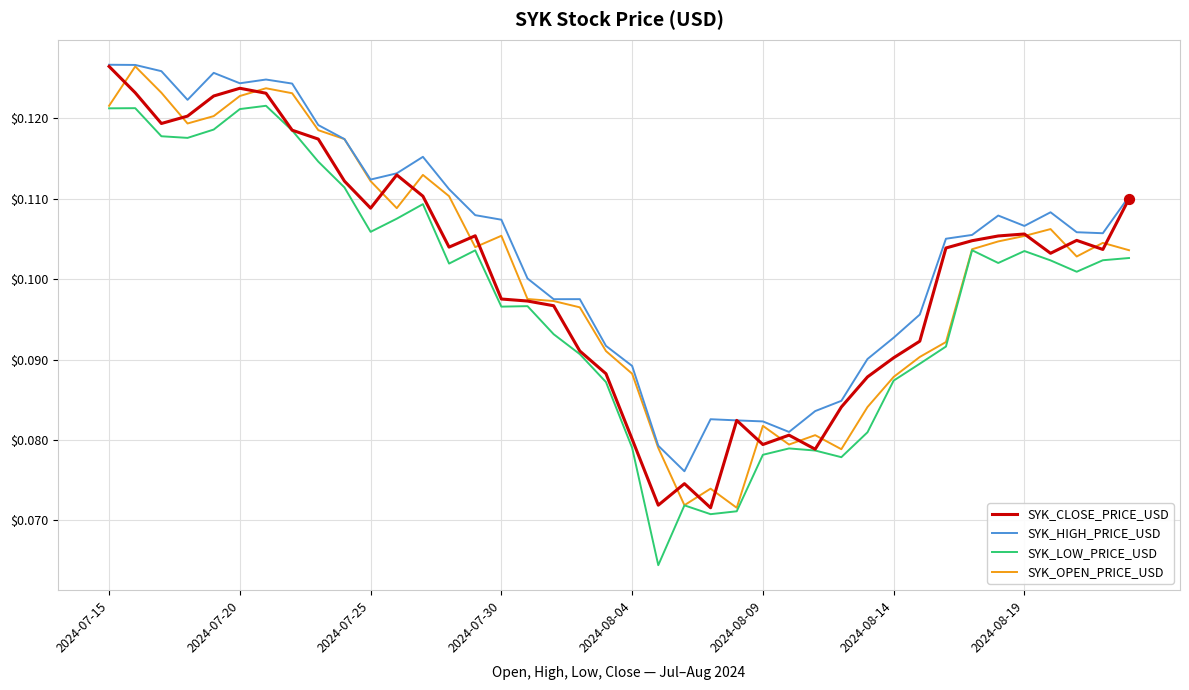

True or false: SYK_LOW_PRICE_USD and SYK_HIGH_PRICE_USD intersect in this chart.

False